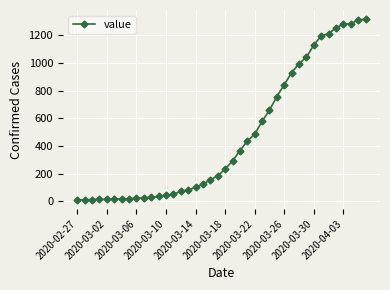

What is the average value?

466